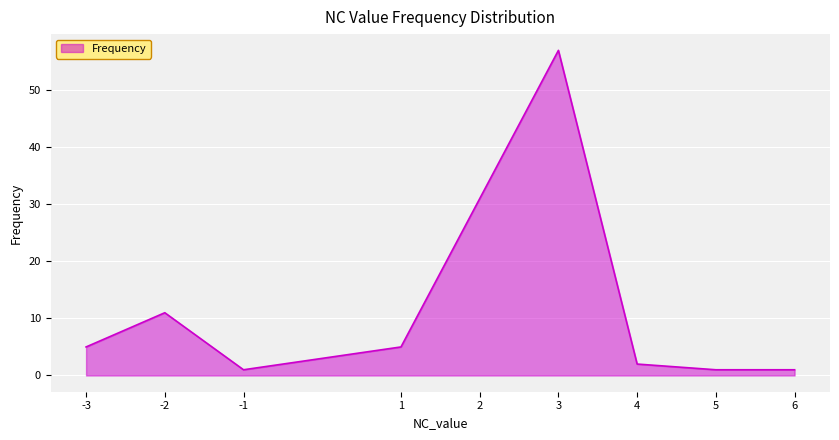

What is the difference between the maximum and minimum values?

56